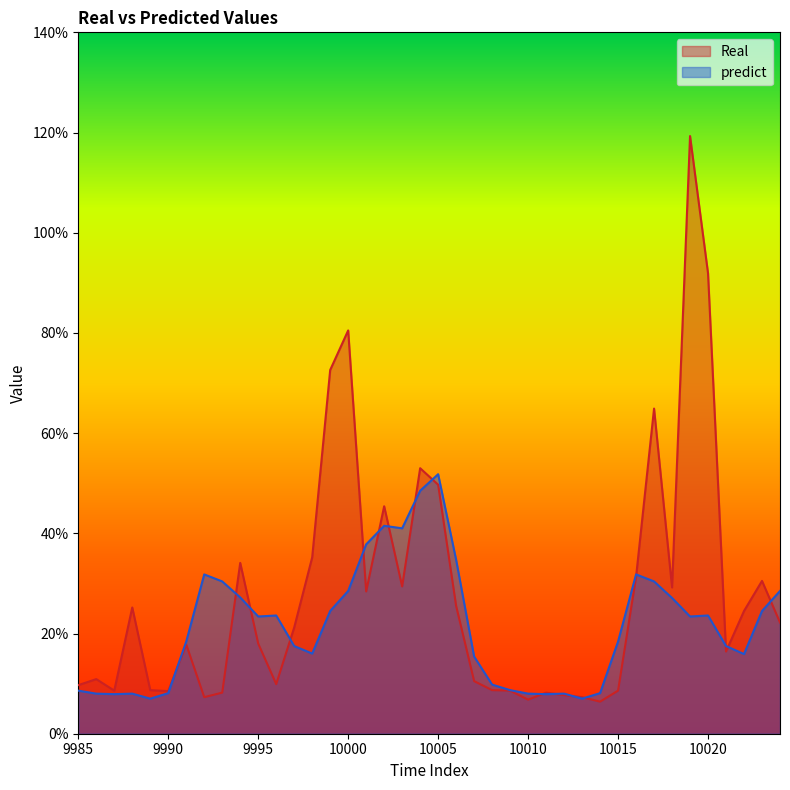

Which category has the lowest value in the predict series?

9989